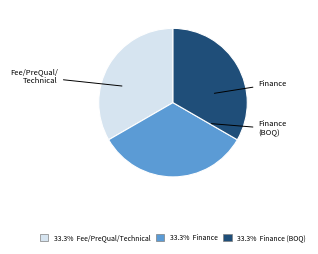

Is there a majority slice in this chart?

No